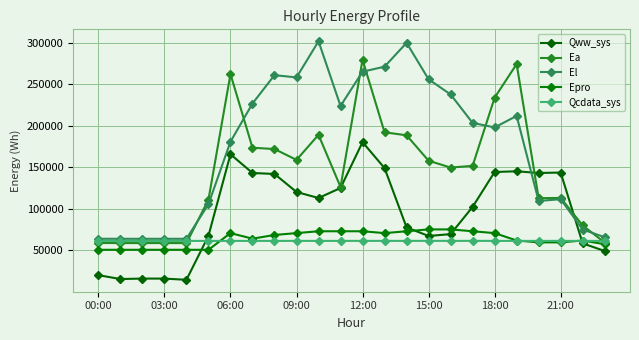

Which series has the largest total across all categories?

El